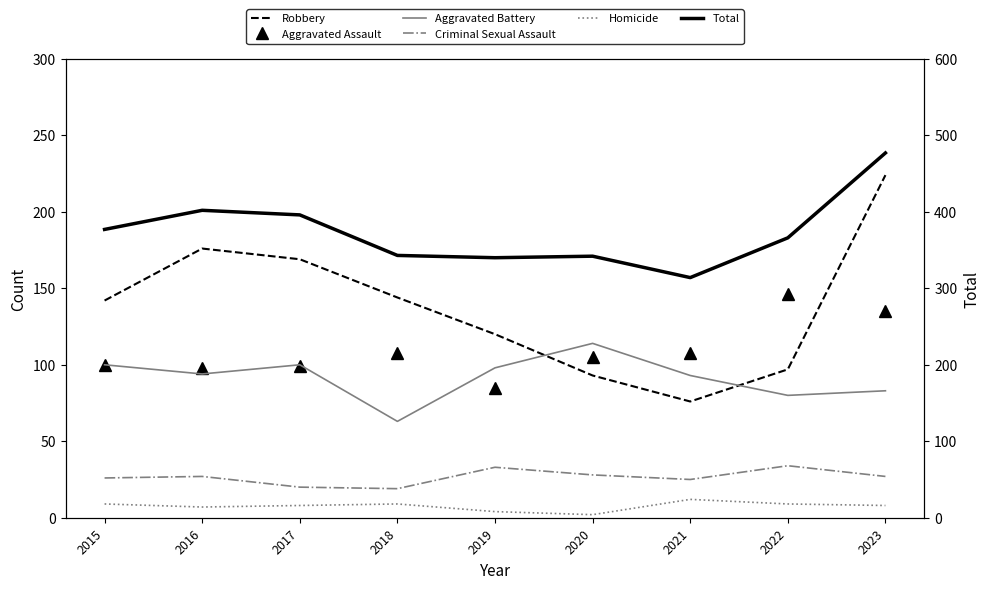

What is the greatest value displayed?

477